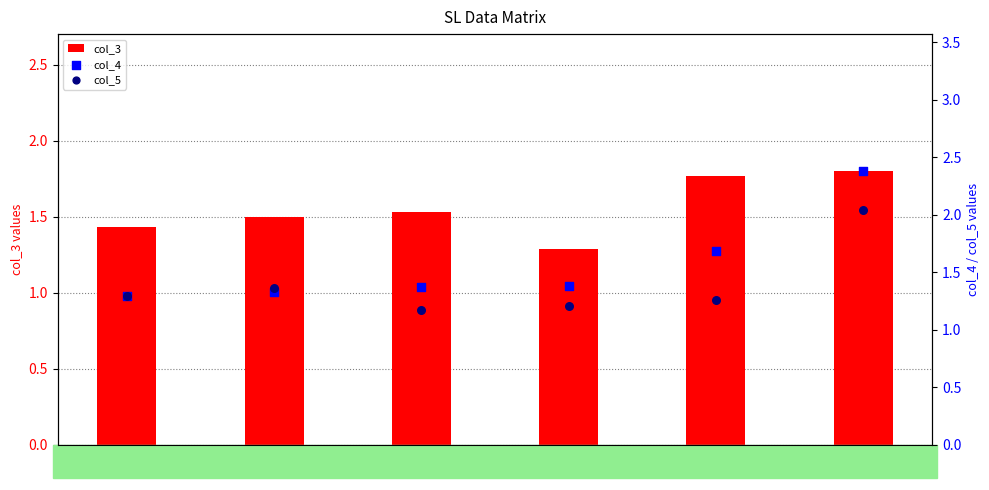

Is the value of col_4 at 2 greater than the value of col_5 at 5?

Yes